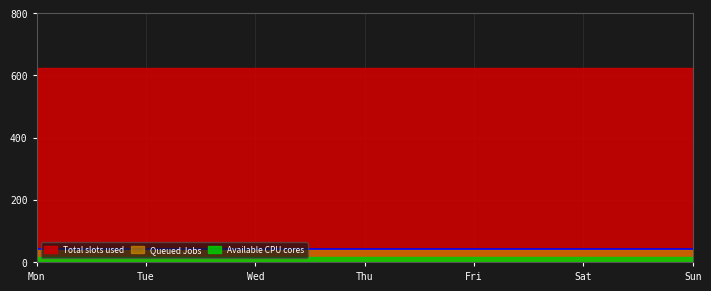

Rank the series by their maximum value, from highest to lowest.

Total slots used, Available CPU cores, Queued Jobs